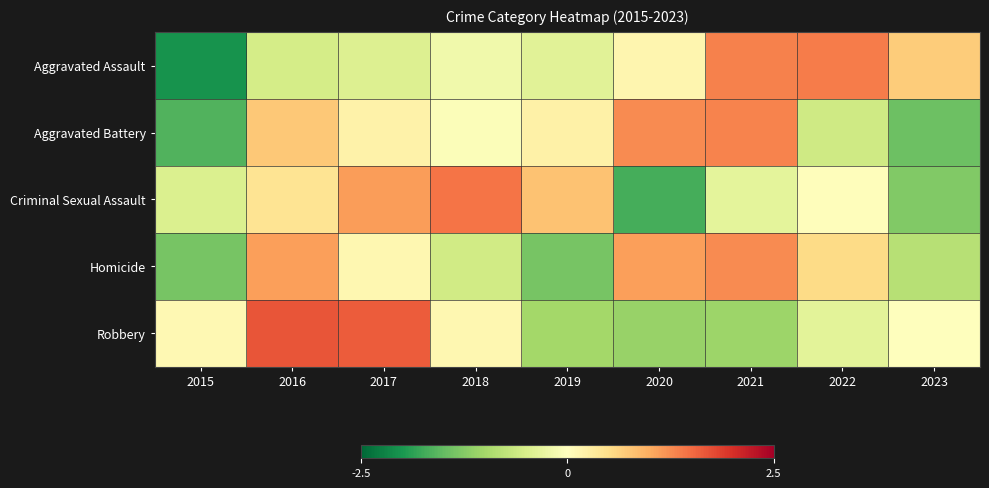

At 2016, list the series in order from smallest to largest.

Aggravated Assault, Criminal Sexual Assault, Aggravated Battery, Homicide, Robbery